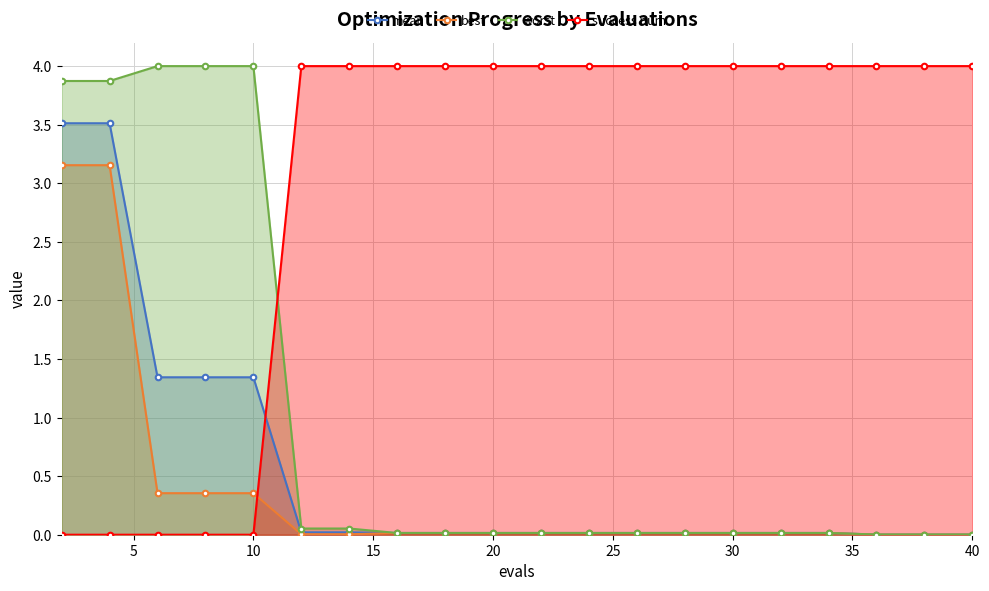

True or false: worst and success num intersect in this chart.

True